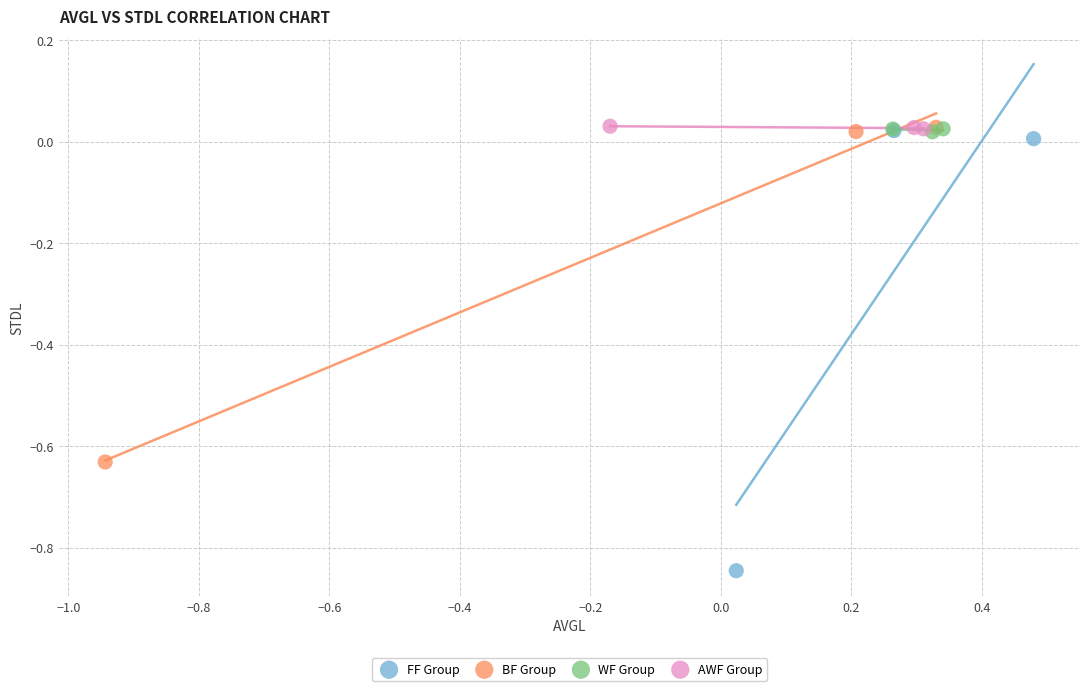

Which series has the largest Y range (max minus min)?

FF Group